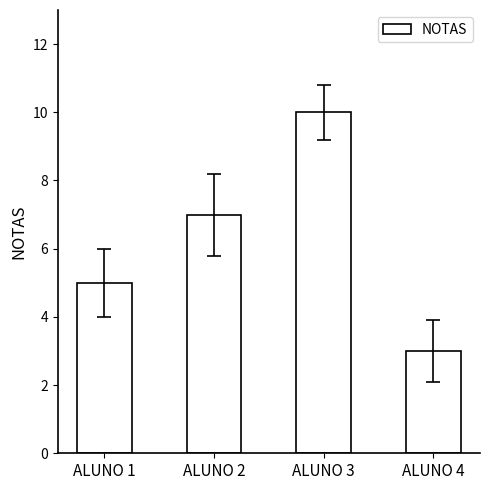

Reading left to right, what are all the values shown in this chart?

ALUNO 1=5	ALUNO 2=7	ALUNO 3=10	ALUNO 4=3